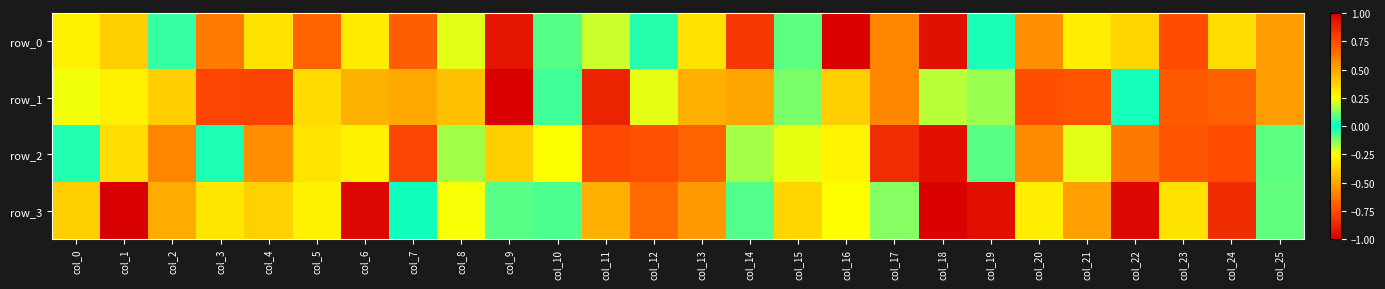

At which category is the sum across all series the highest?

col_20